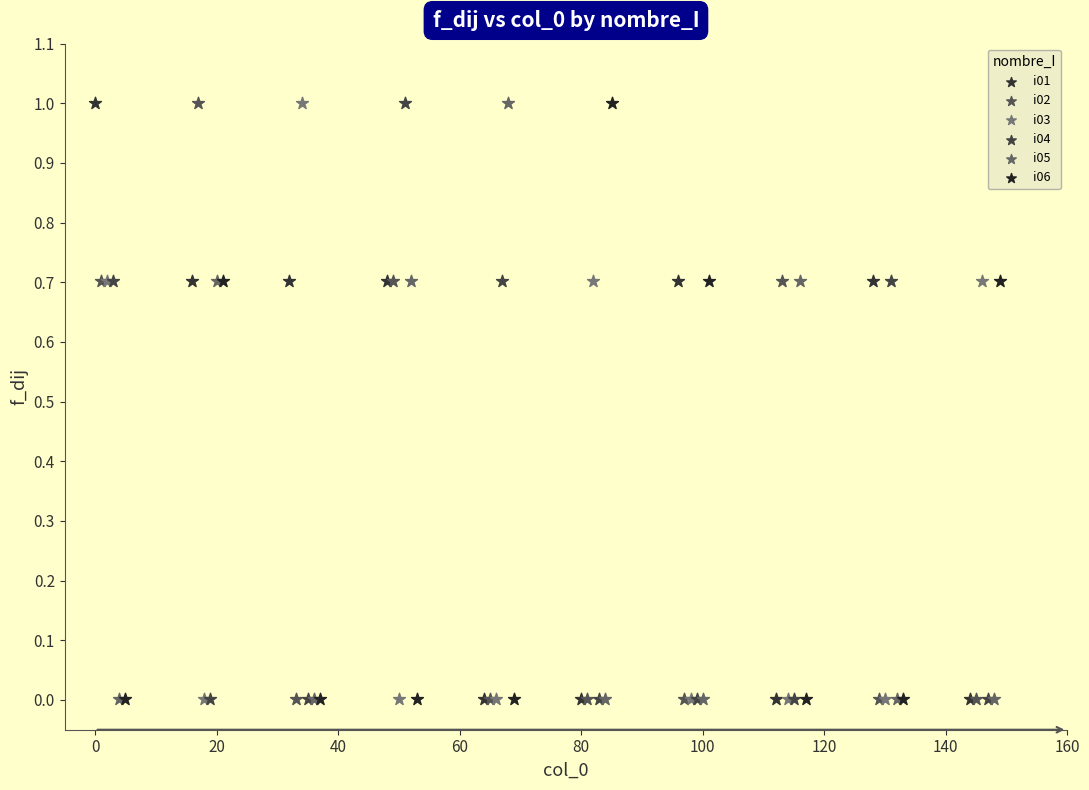

What are all the series names shown in the legend?

i01, i02, i03, i04, i05, i06